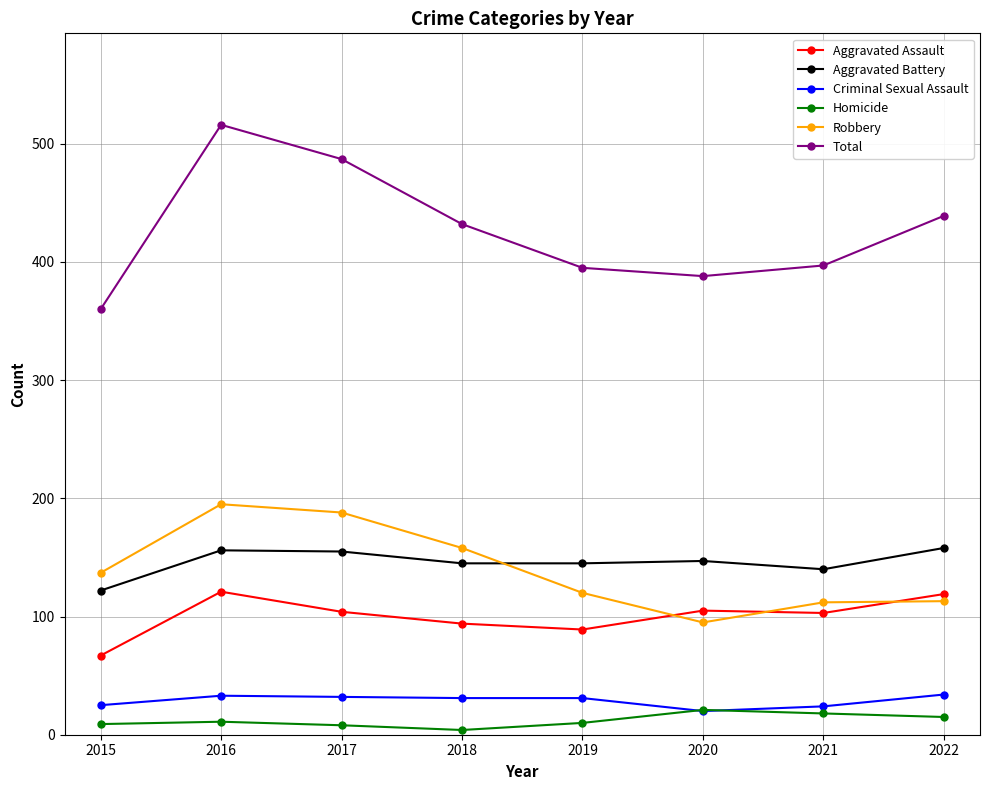

What is the greatest value displayed?

516